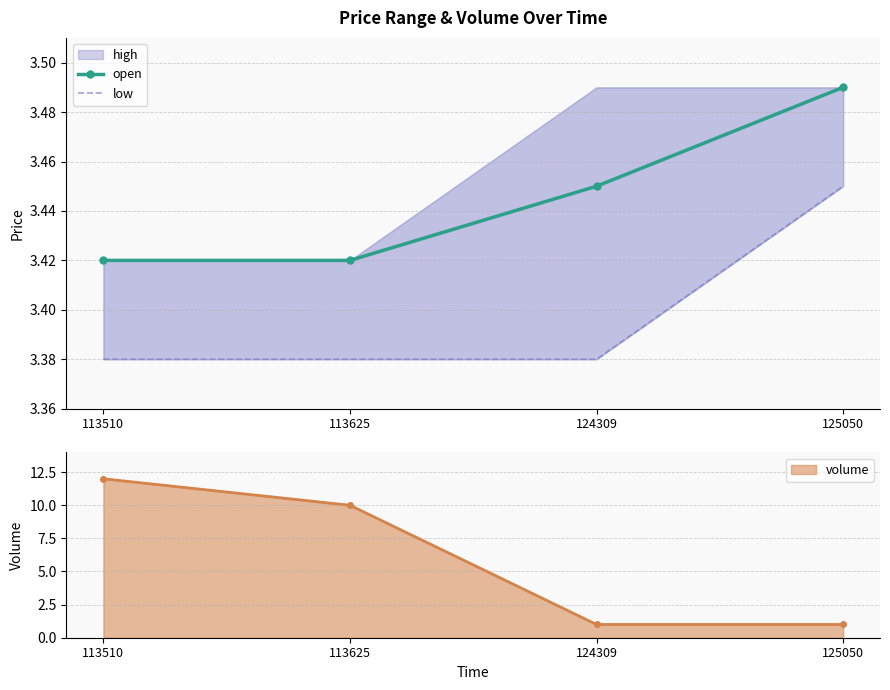

At which label does open reach its peak?

125050